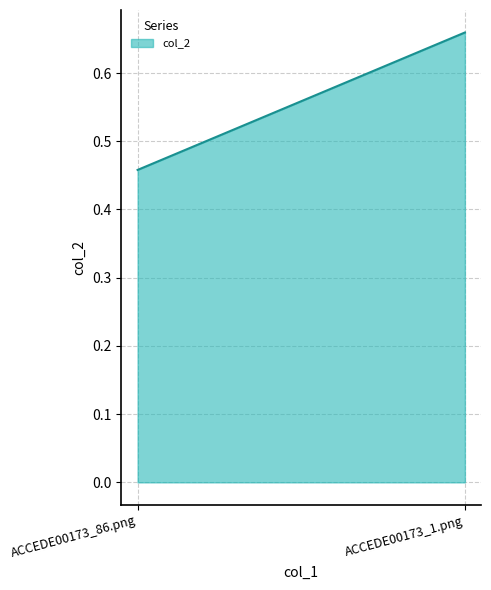

What is the change in value from ACCEDE00173_86.png to ACCEDE00173_1.png?

+0.2